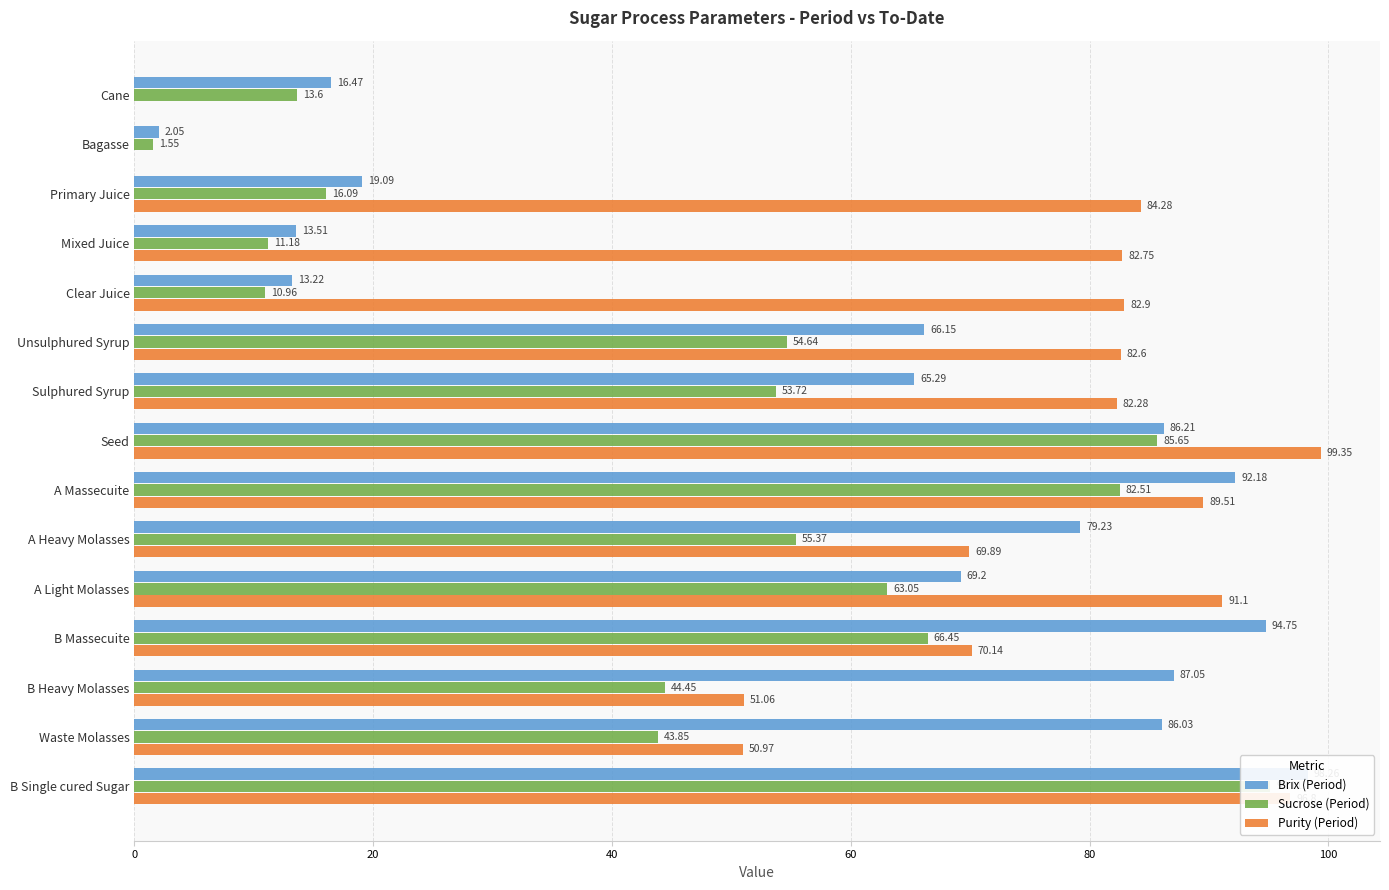

Which series has the largest range (max minus min)?

Purity (Period)